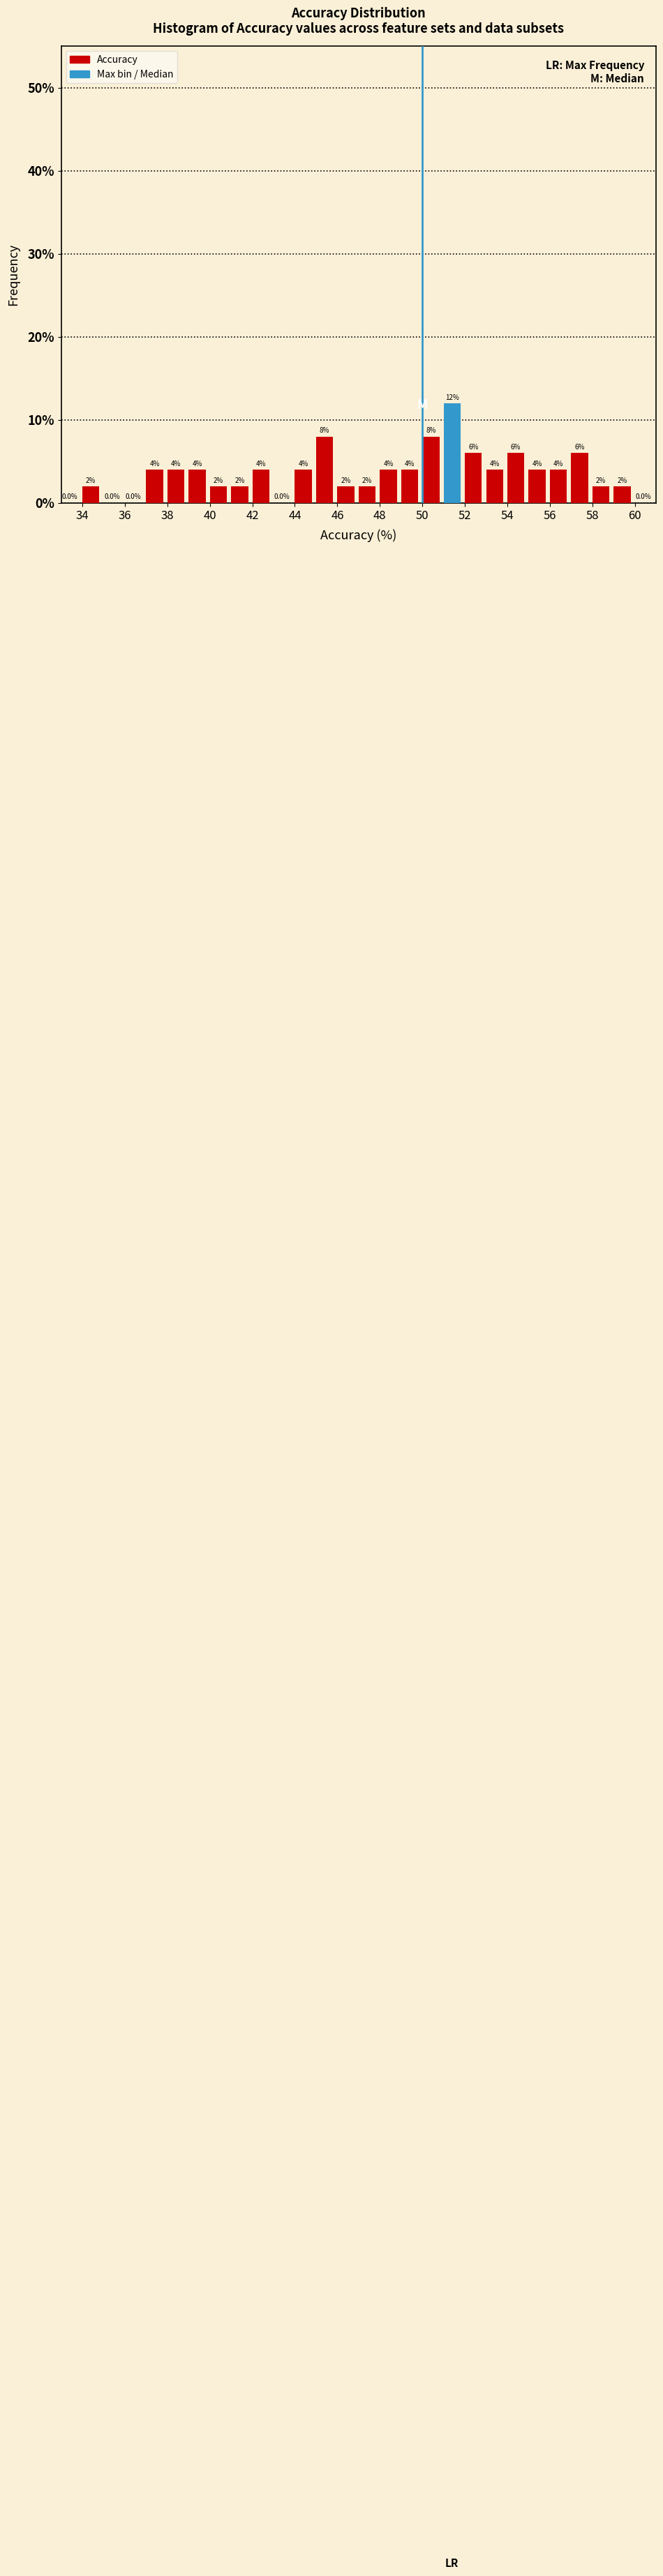

What is the height of the bar covering 42 to 43 on the x-axis?

4.0